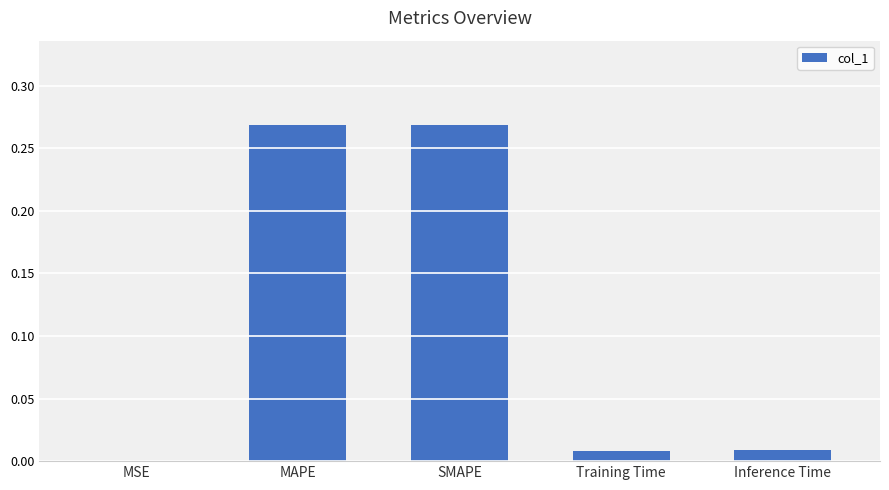

What is the sum of all values?

0.6